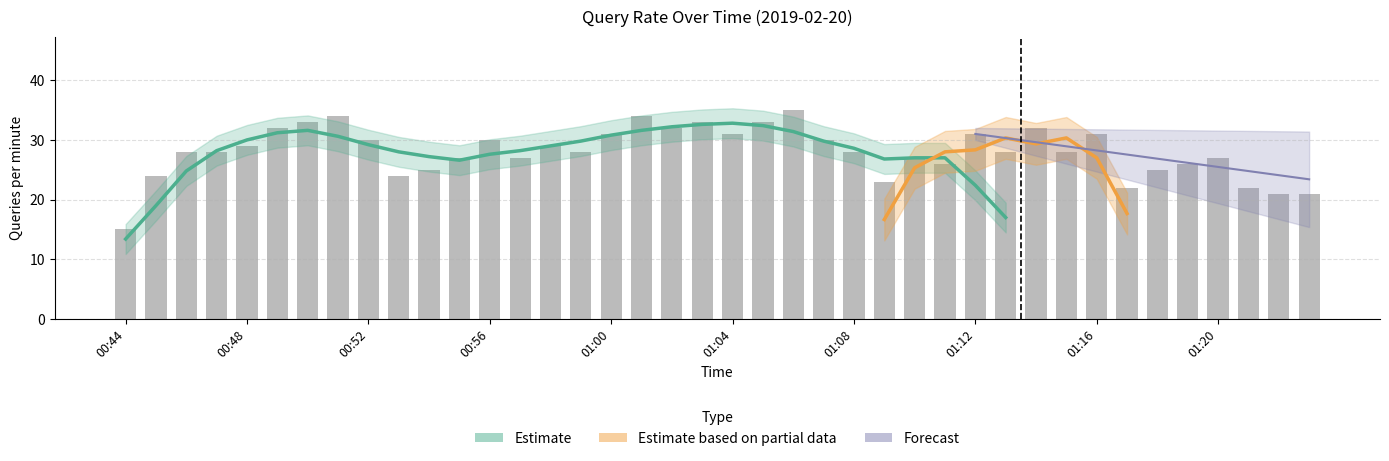

What is the minimum value shown in the chart?

15